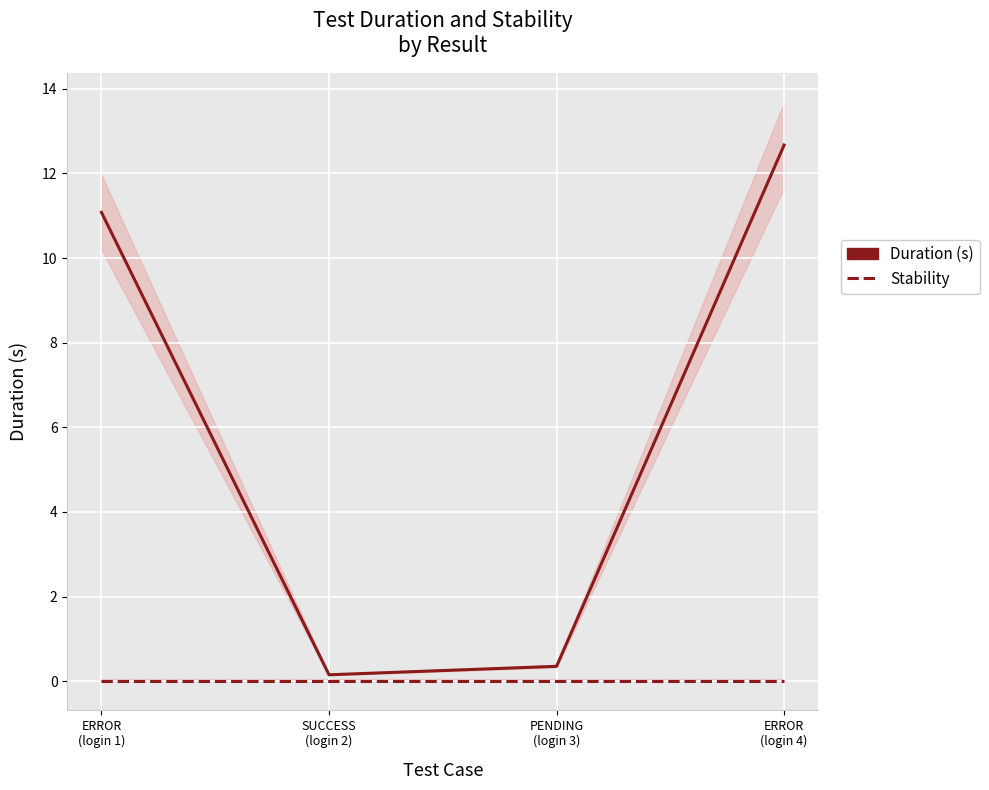

At which category does Duration (s) reach its first local valley?

SUCCESS
(login 2)